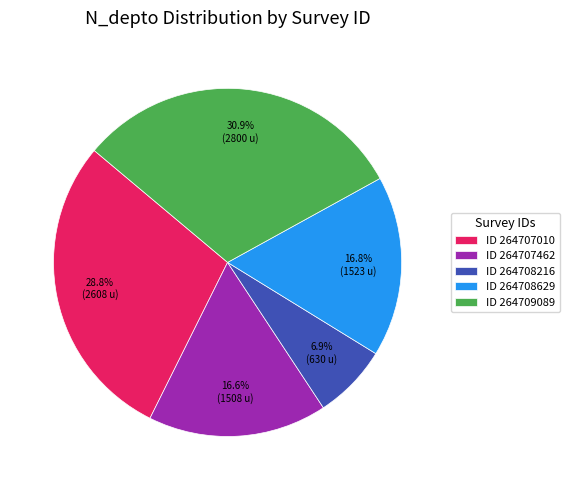

Does ID 264707010 account for over 50% of the chart?

No